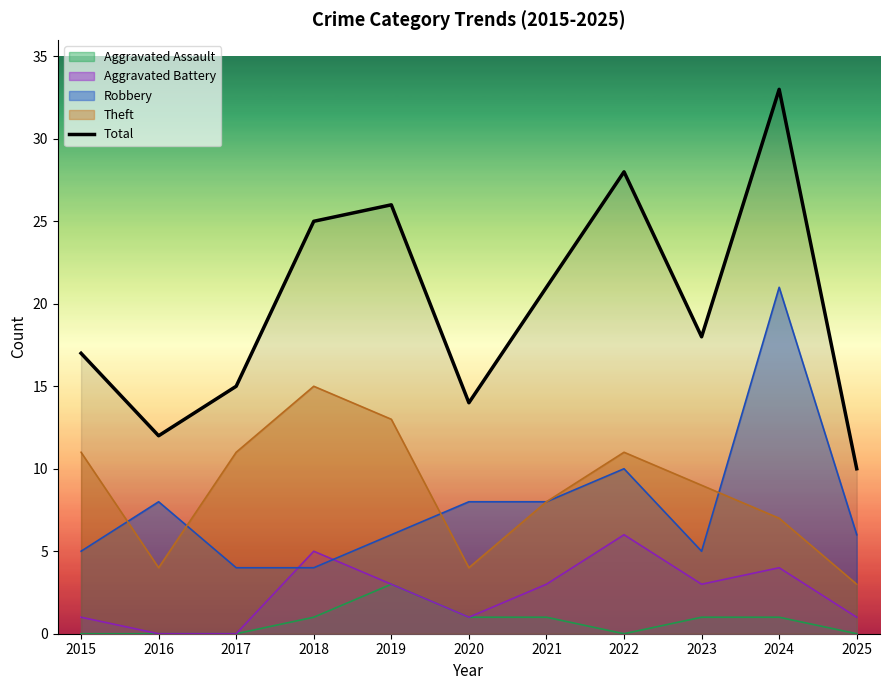

Where is the data nearest to the value 21?

2021